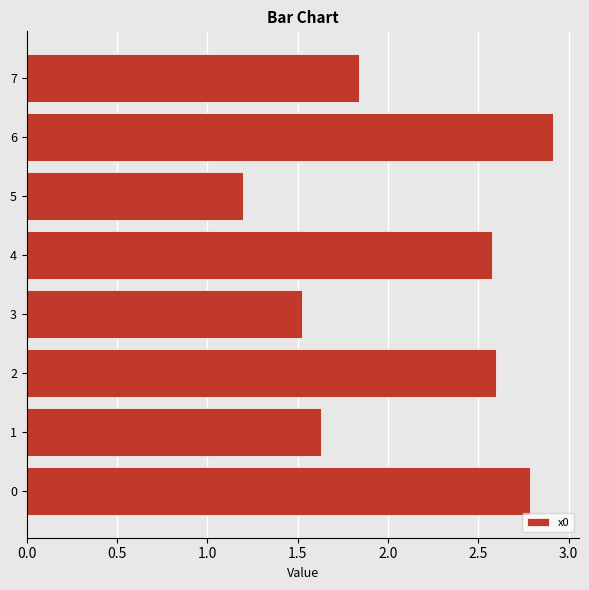

What is the difference between the maximum and minimum values?

1.7